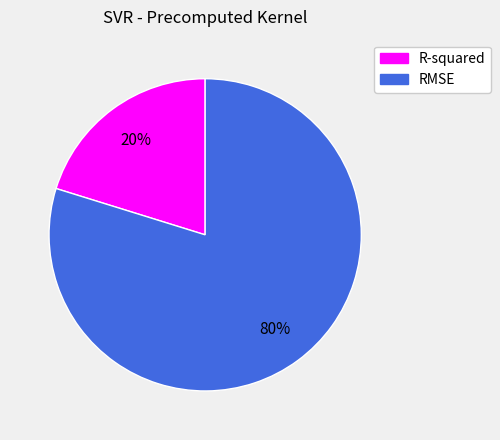

To the nearest percent, what is the average slice percentage?

50%